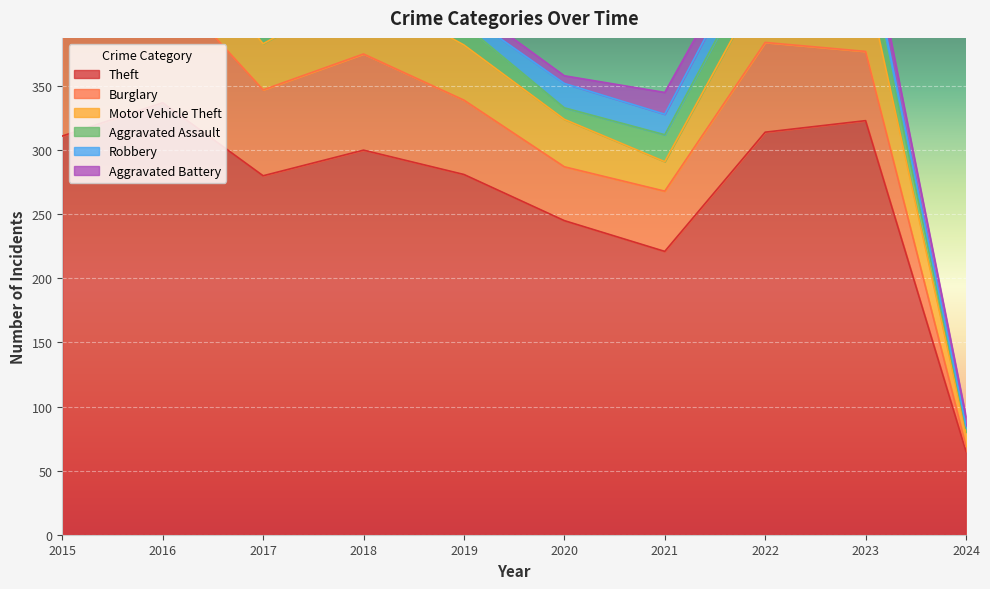

What is the value of the Motor Vehicle Theft point at the 9th from the left?

58